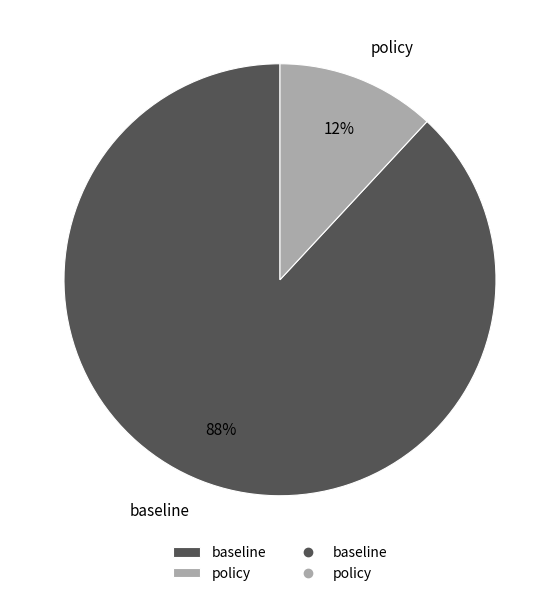

Which slice represents more than half of the pie?

baseline